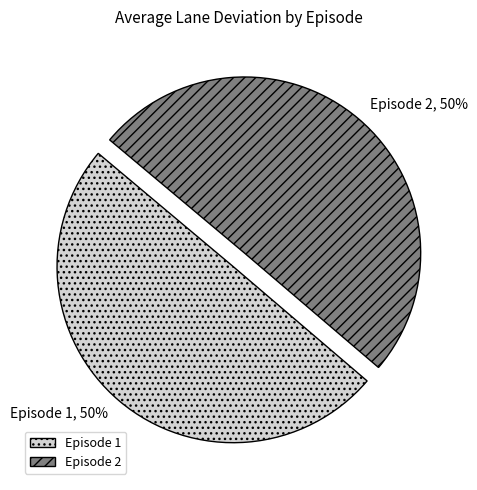

To the nearest percent, what is the combined percentage of Episode 2 and Episode 1?

100%